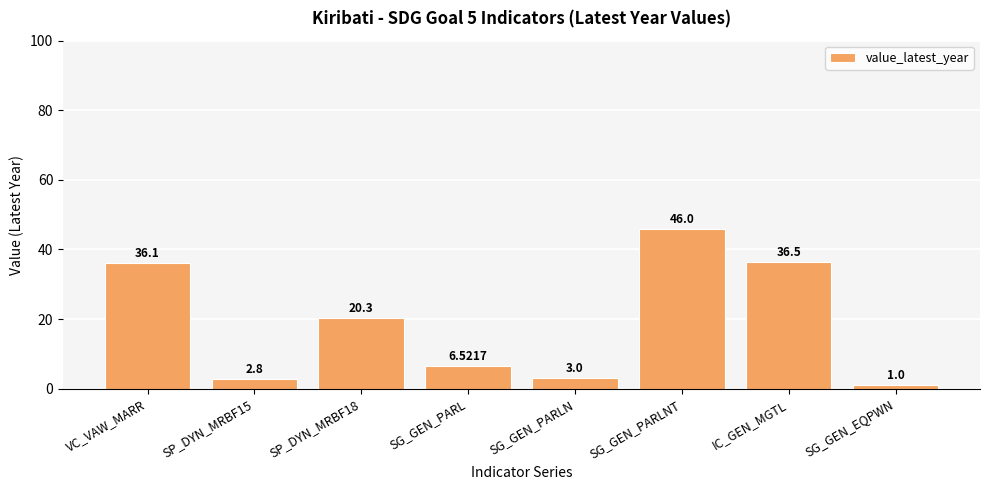

How many bars are there in total?

8